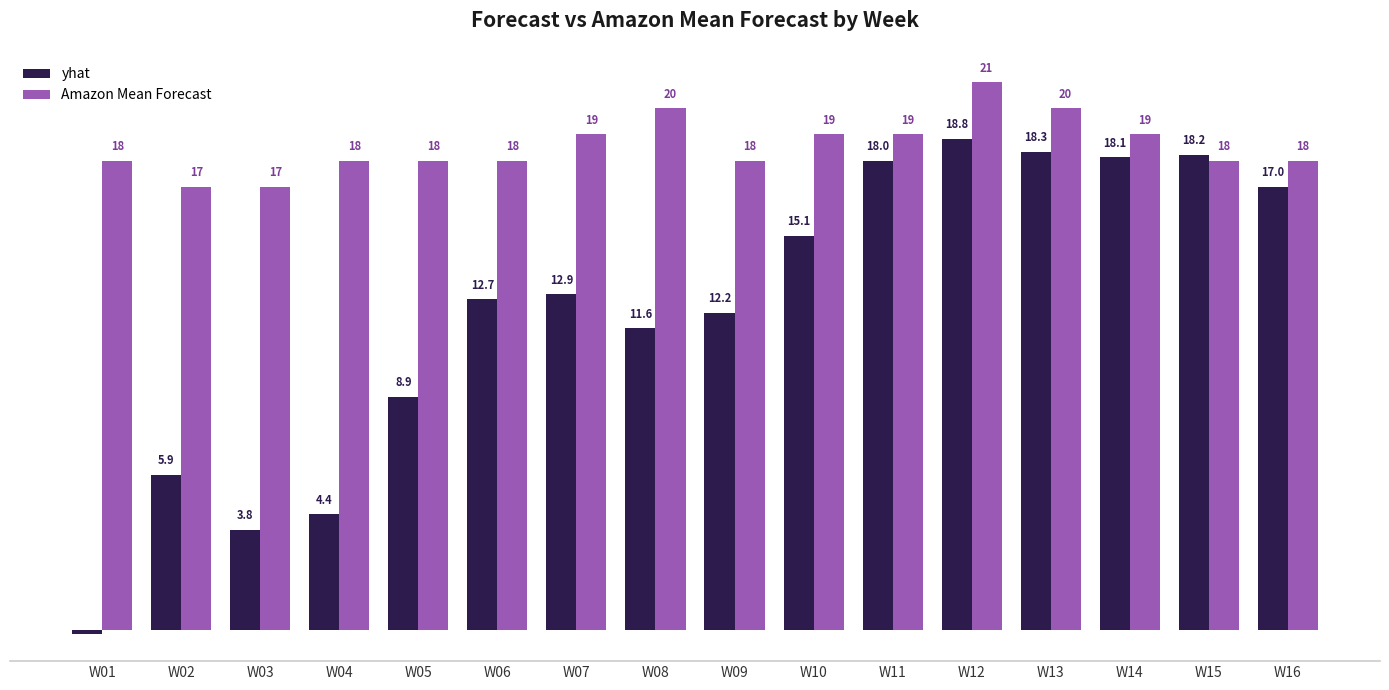

At which category does the chart reach its peak across all series?

W12